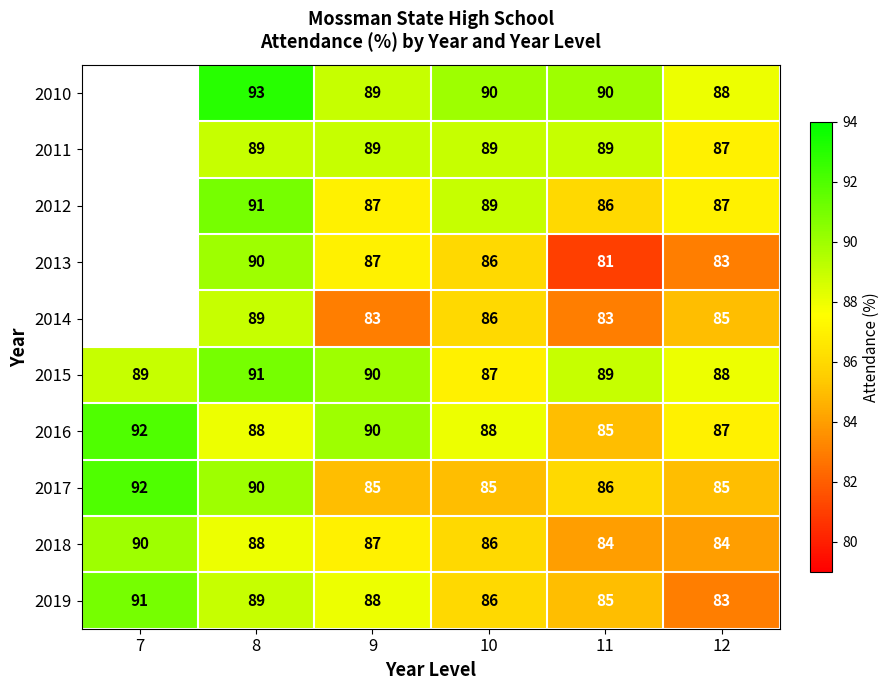

The 2018 series shows 90 at 7. True or false?

True